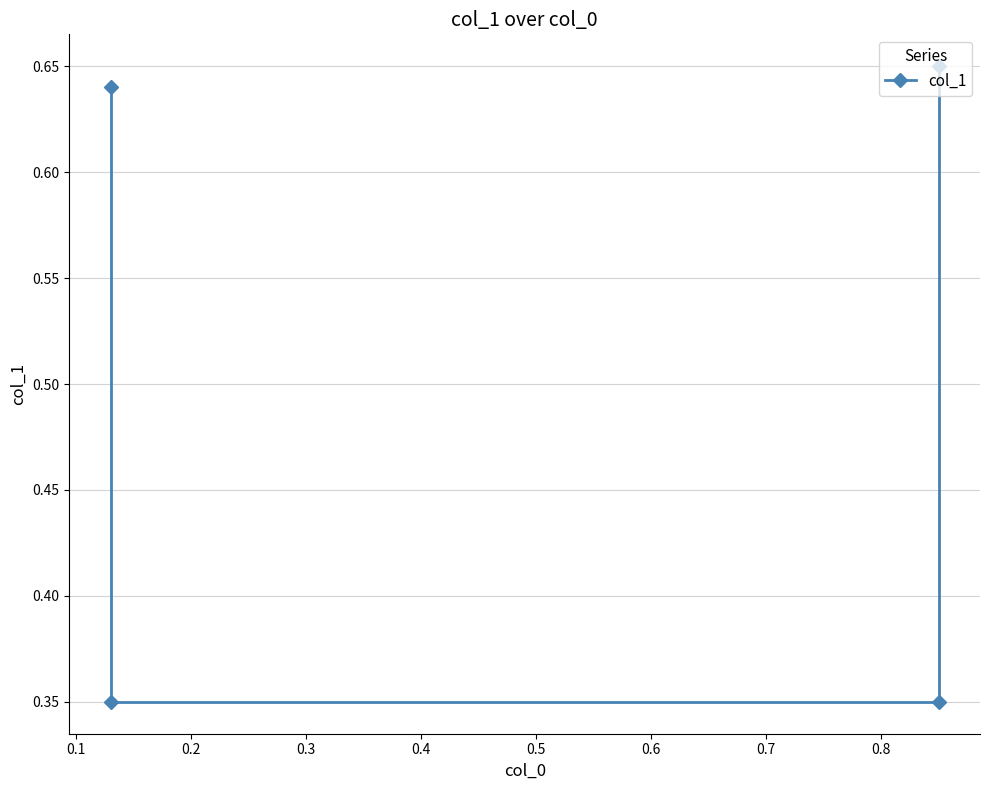

How many lines are shown in the chart?

1